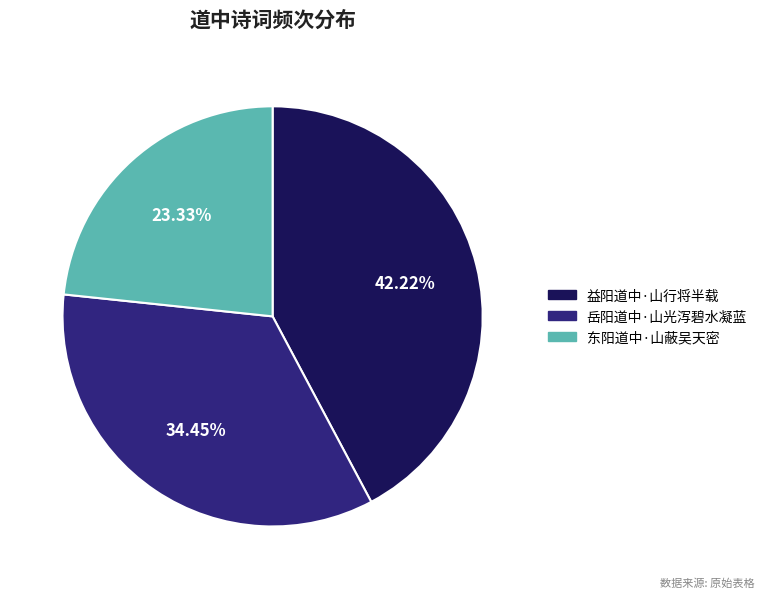

Which category has the biggest portion of the pie?

益阳道中·山行将半载